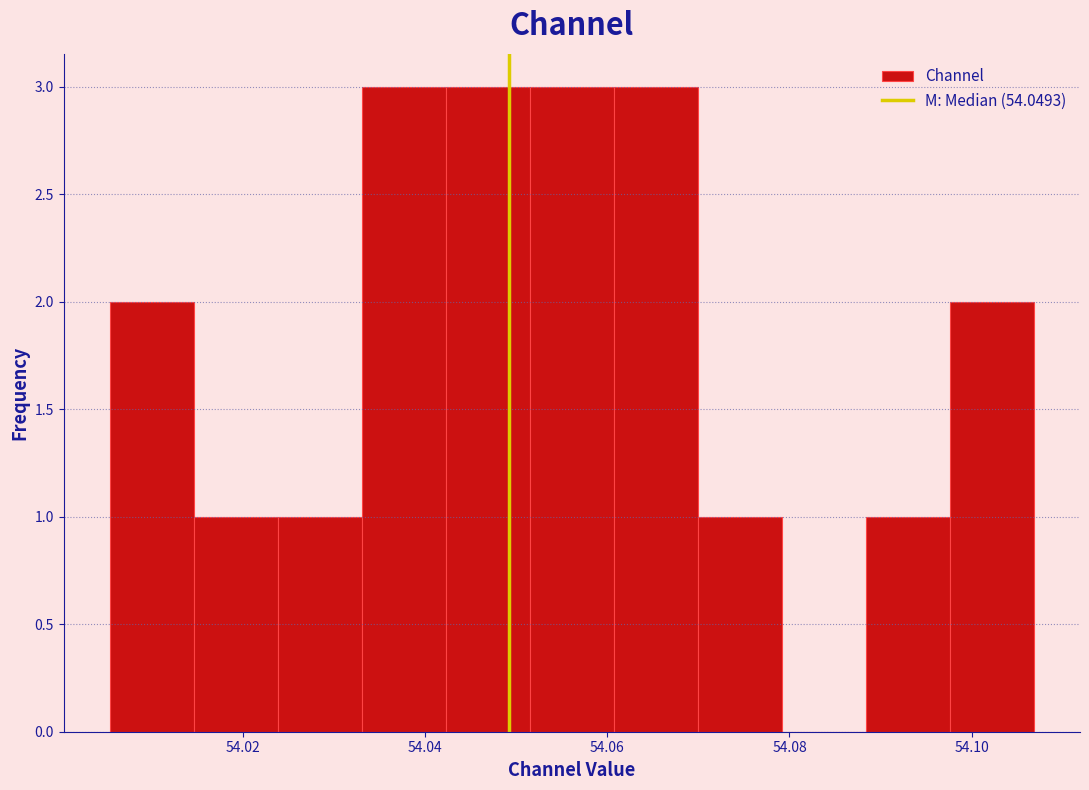

Reading left to right, transcribe this chart: for each bar, give the range it covers on the x-axis and its height. Neither the bar edges nor the heights are printed on the chart, so give them approximately, as read against the axes.

54.006 to 54.014: 2
54.014 to 54.024: 1
54.024 to 54.034: 1
54.034 to 54.042: 3
54.042 to 54.052: 3
54.052 to 54.060: 3
54.060 to 54.070: 3
54.070 to 54.080: 1
54.080 to 54.088: 0
54.088 to 54.098: 1
54.098 to 54.106: 2